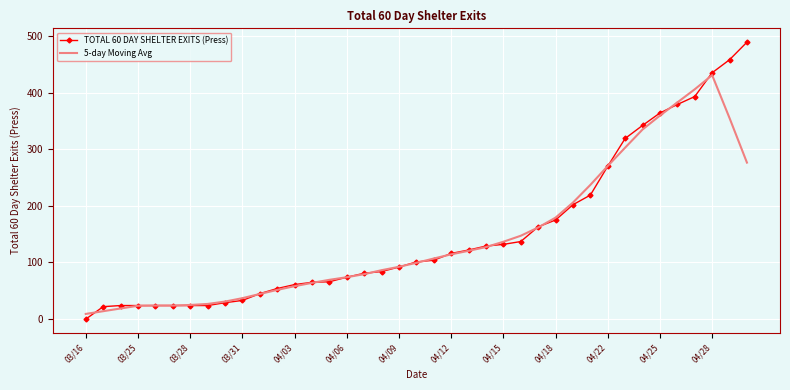

Which series has the widest spread of values?

TOTAL 60 DAY SHELTER EXITS (Press)